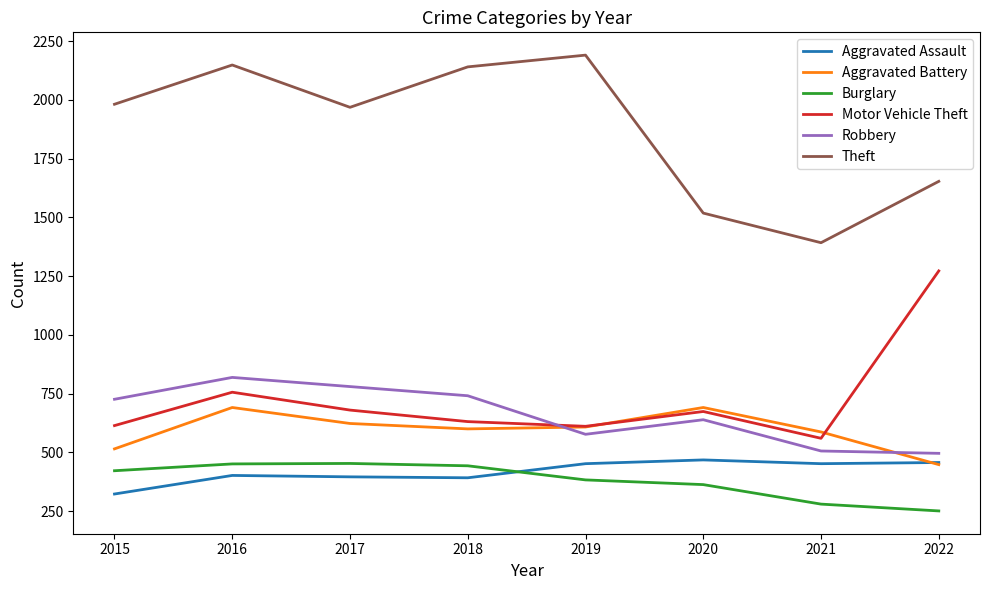

Which series has the largest range (max minus min)?

Theft